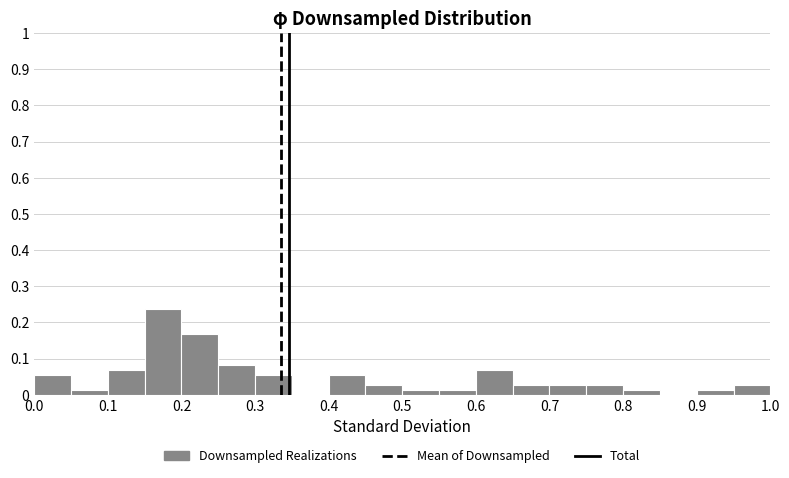

Over which range of the x-axis is the bar tallest?

0.15 to 0.20